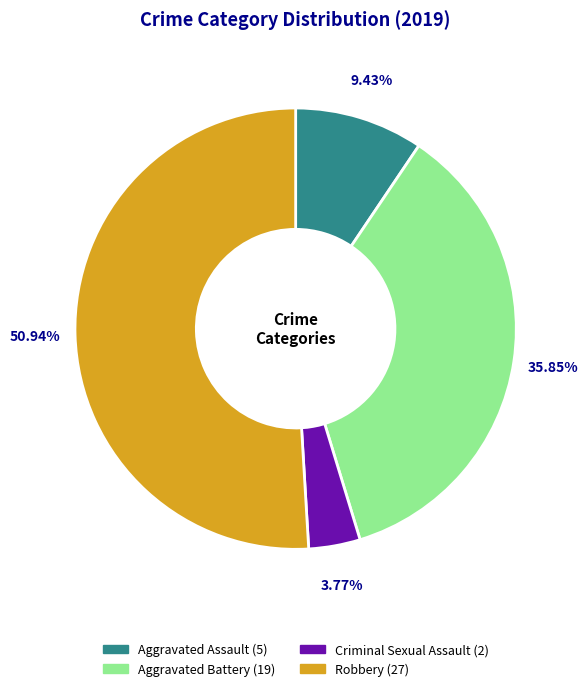

What percentage is the Aggravated Assault slice, to the nearest percent?

9%